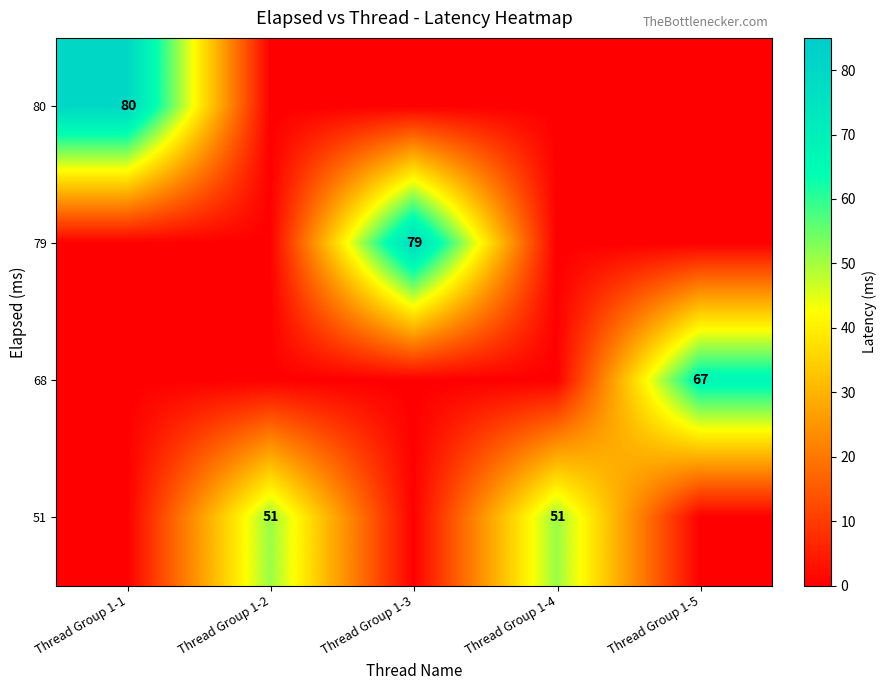

True or false: 79 has a value of 79 at Thread Group 1-3.

True